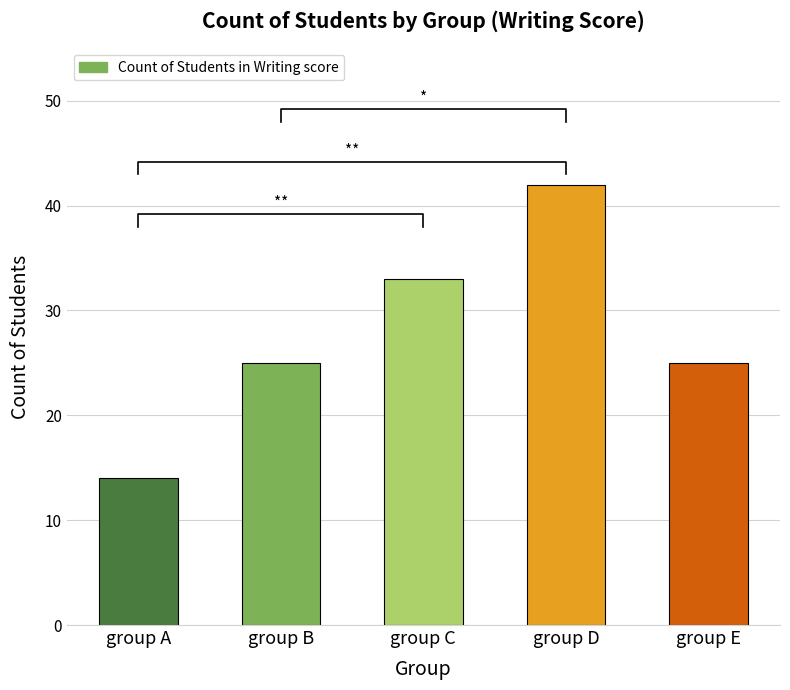

Rank the categories by value from lowest to highest.

group A, group B, group E, group C, group D